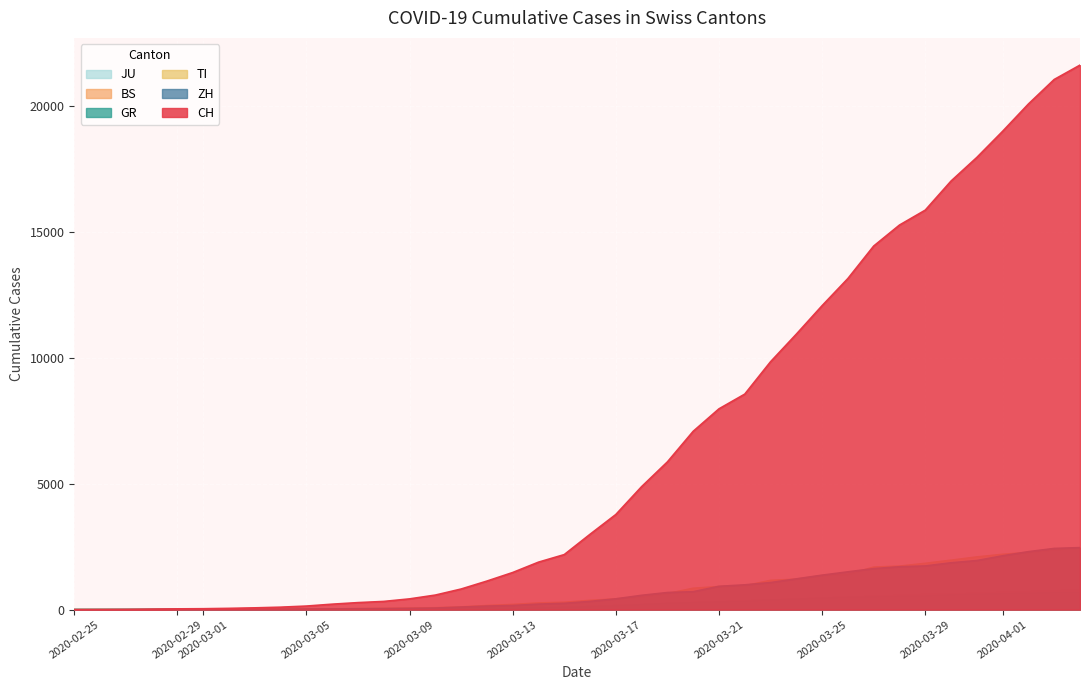

Which series has the largest total across all categories?

CH